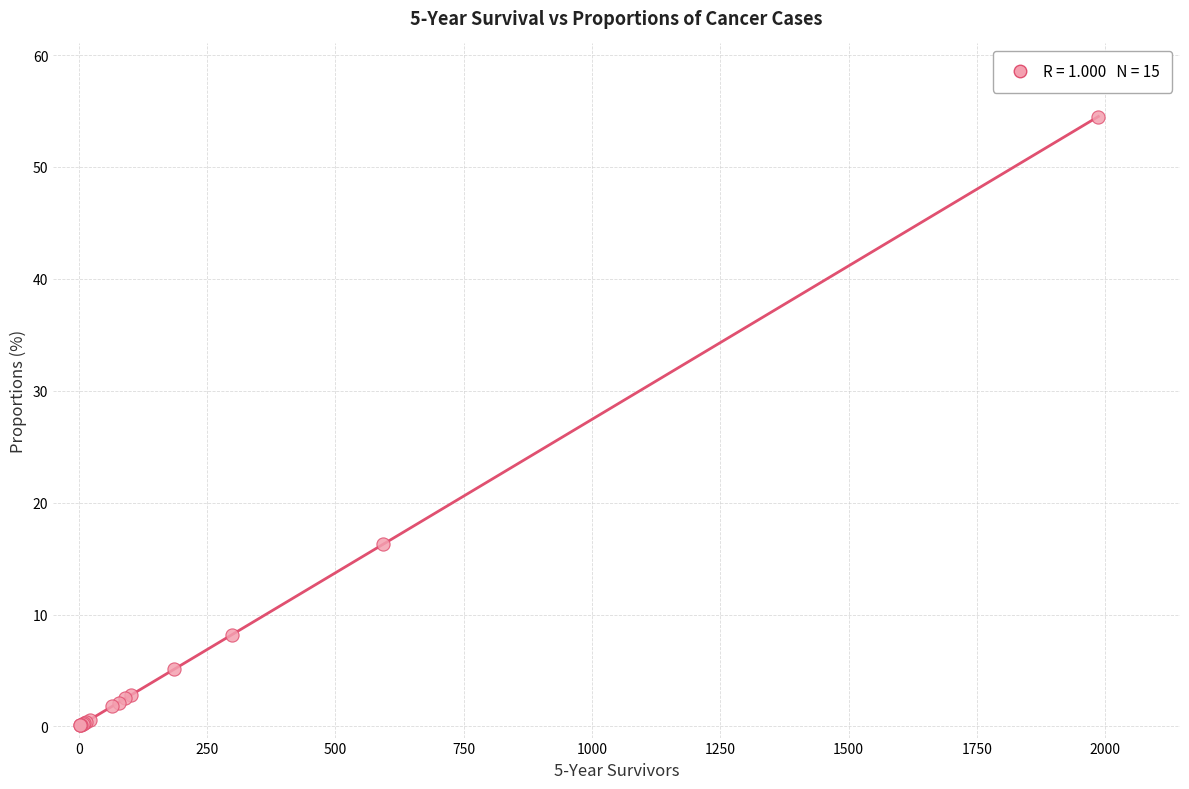

What Y value in the scatter plot is closest to 27?

16.3